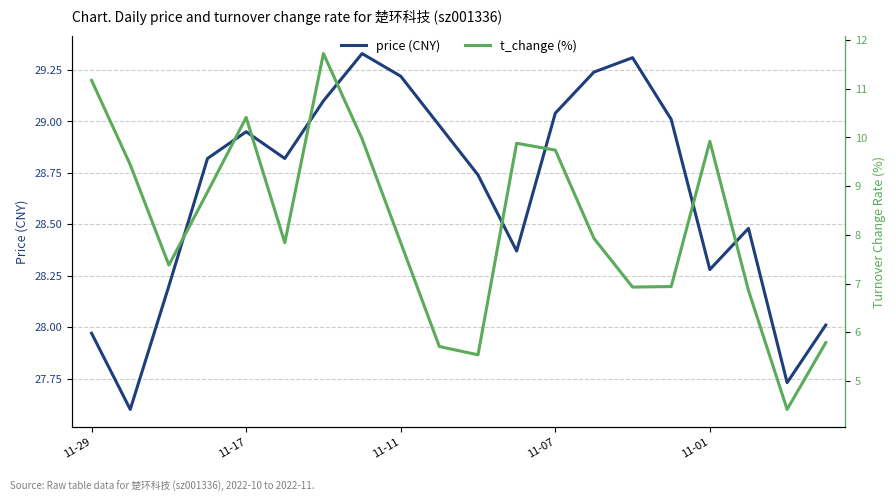

At how many categories does at least one series exceed 7?

20